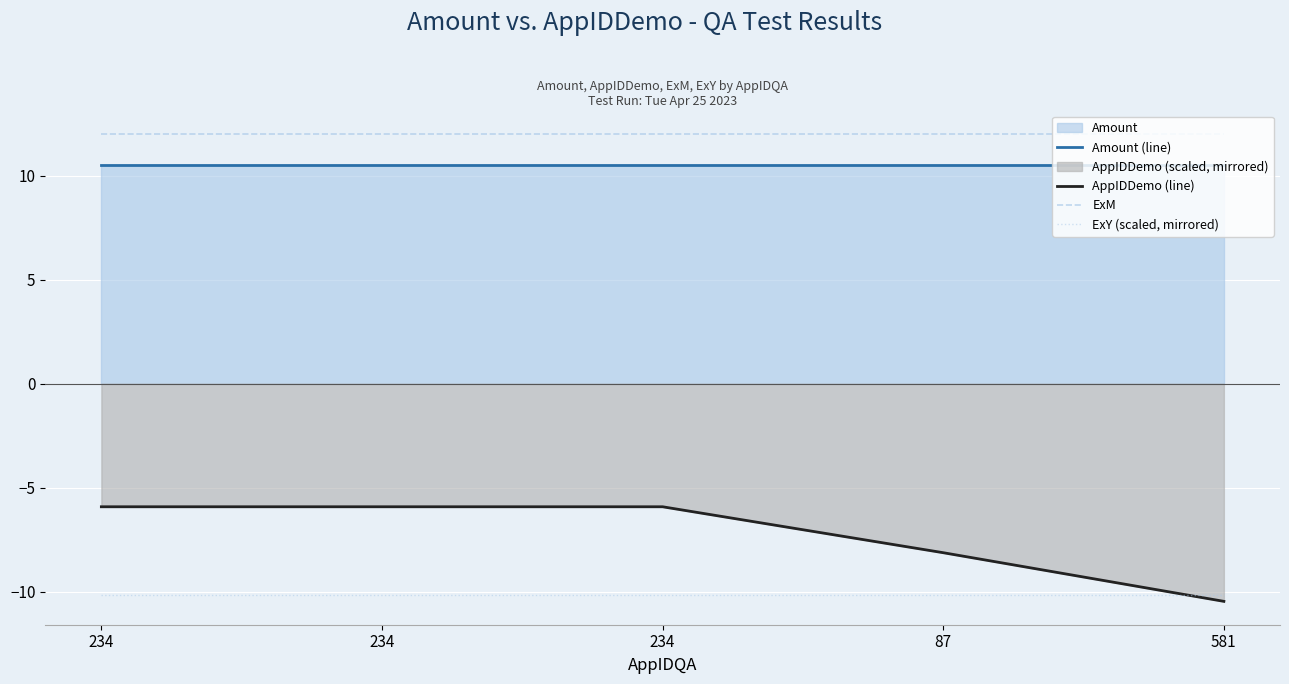

Reading left to right, transcribe all the data shown in this chart.

Amount (line): 234=10.5	234=10.5	234=10.5	87=10.5	581=10.5
AppIDDemo (line): 234=-5.9	234=-5.9	234=-5.9	87=-8.1	581=-10.5
ExM: 234=12.0	234=12.0	234=12.0	87=12.0	581=12.0
ExY (scaled, mirrored): 234=-10.1	234=-10.1	234=-10.1	87=-10.1	581=-10.1